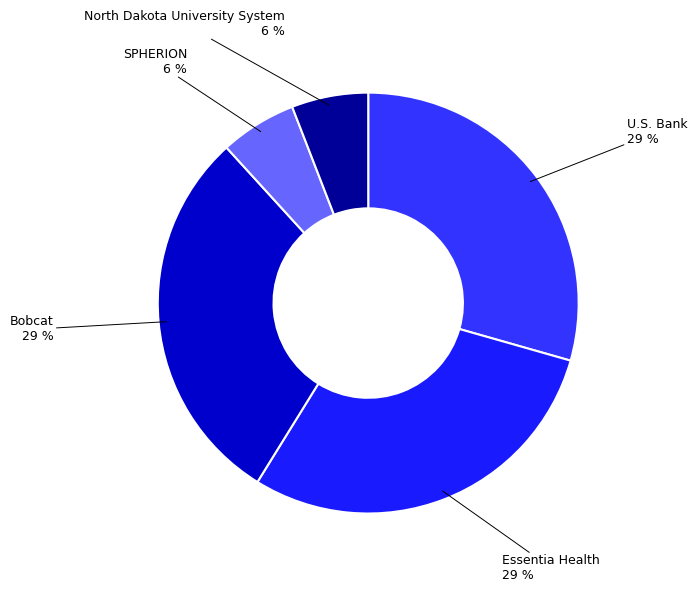

Do U.S. Bank and SPHERION together represent more than half of the pie?

No